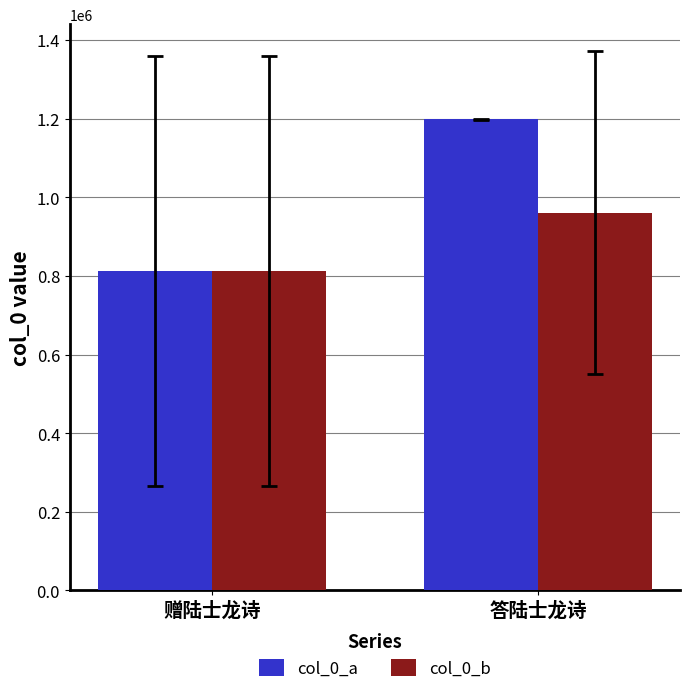

Which category has the highest value across all series?

答陆士龙诗